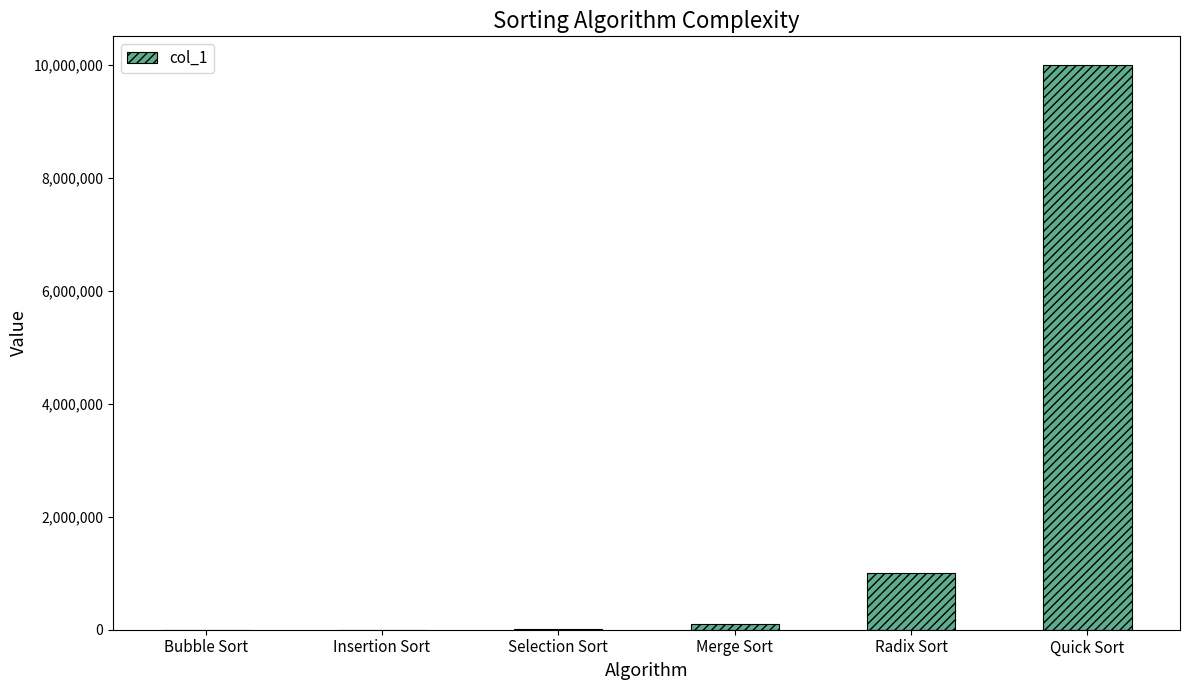

What is the change in value from Radix Sort to Quick Sort?

+9000000